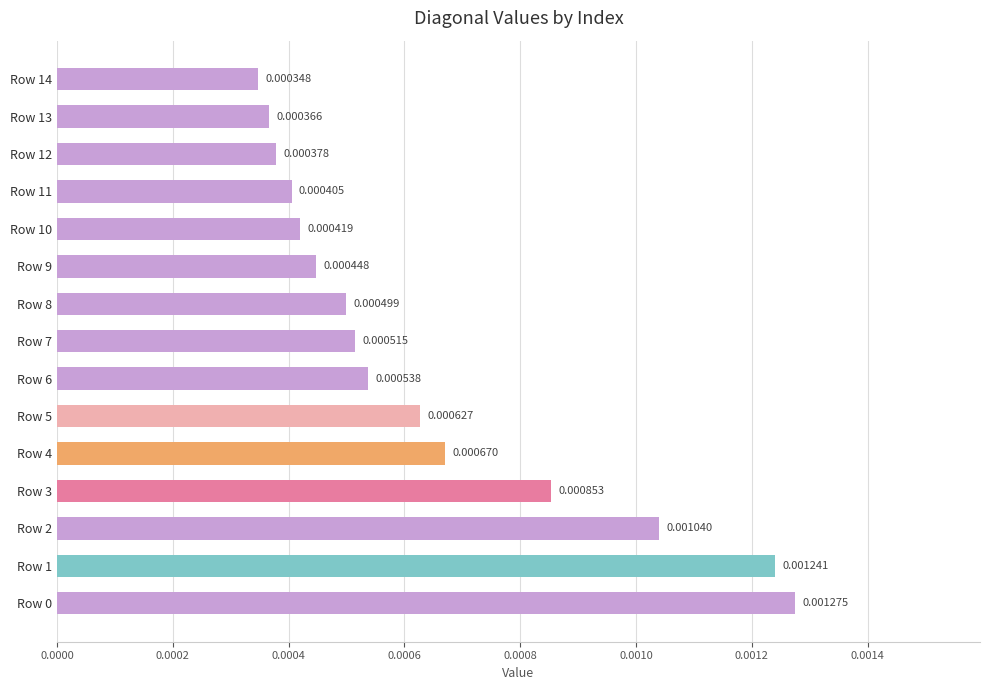

Between Row 1 and Row 6, which is larger?

Row 1